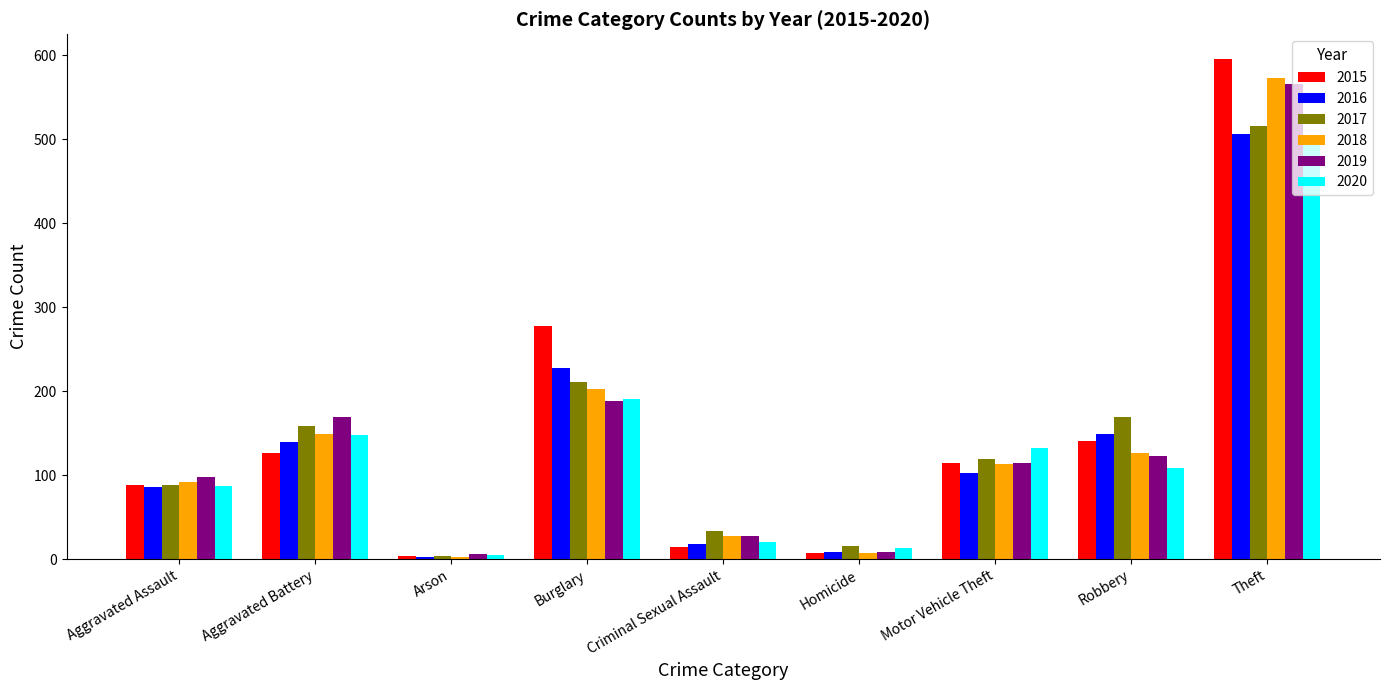

The value of 2016 at Robbery is 149. True or false?

True